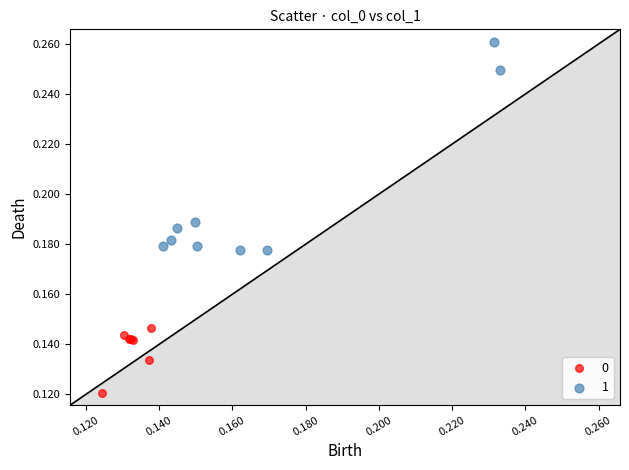

Which series contains the highest Y value?

1